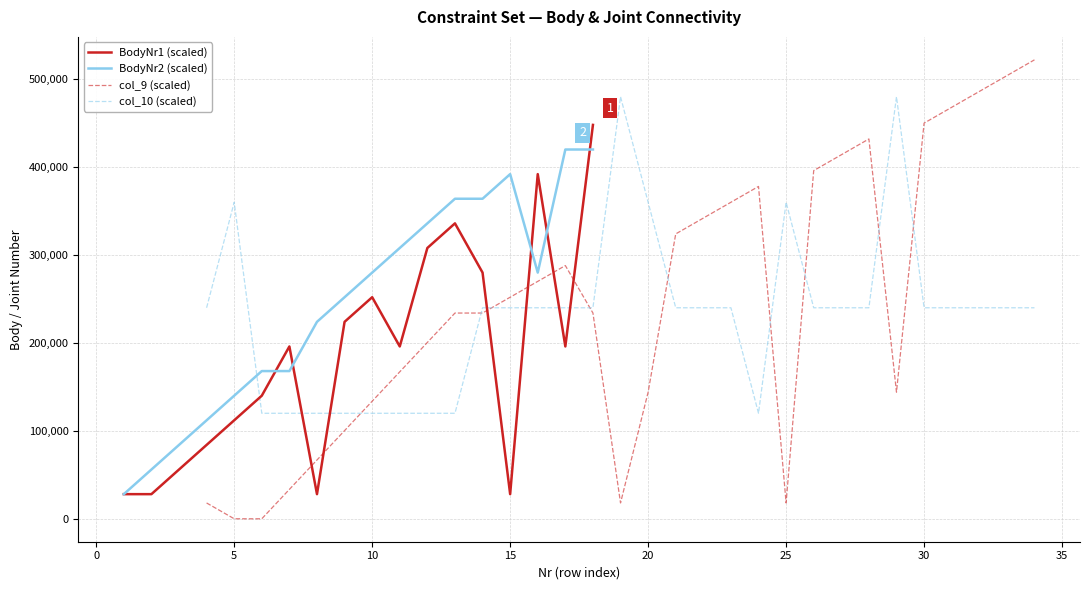

What is the maximum value for BodyNr1 (scaled)?

448000